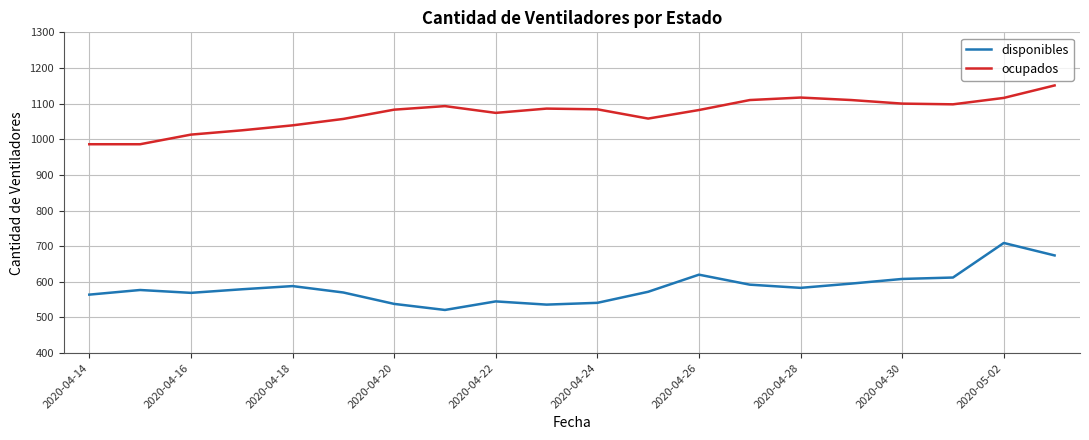

What is the difference between the second highest and minimum values in the disponibles series?

153